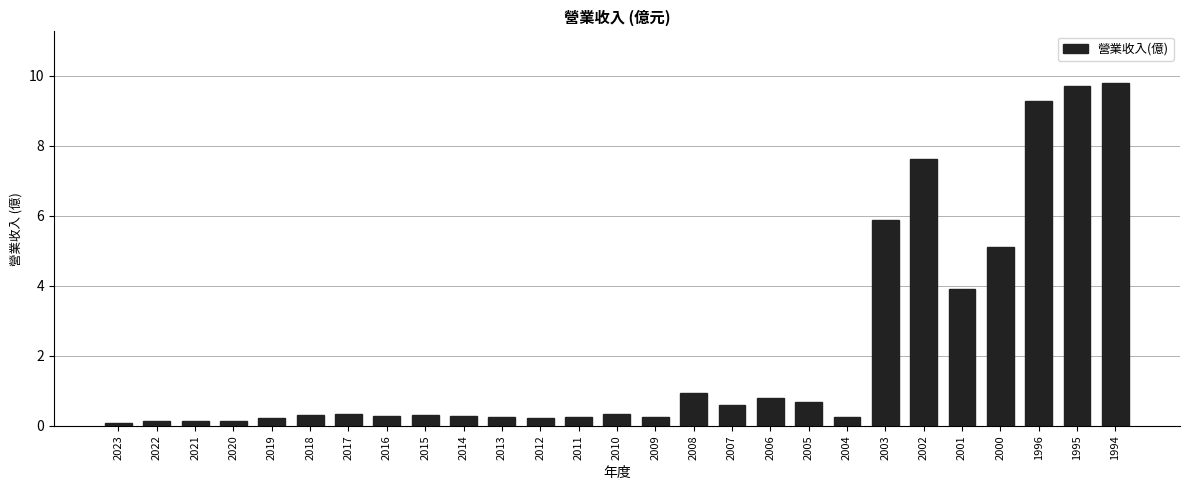

Does the chart contain any negative values?

No